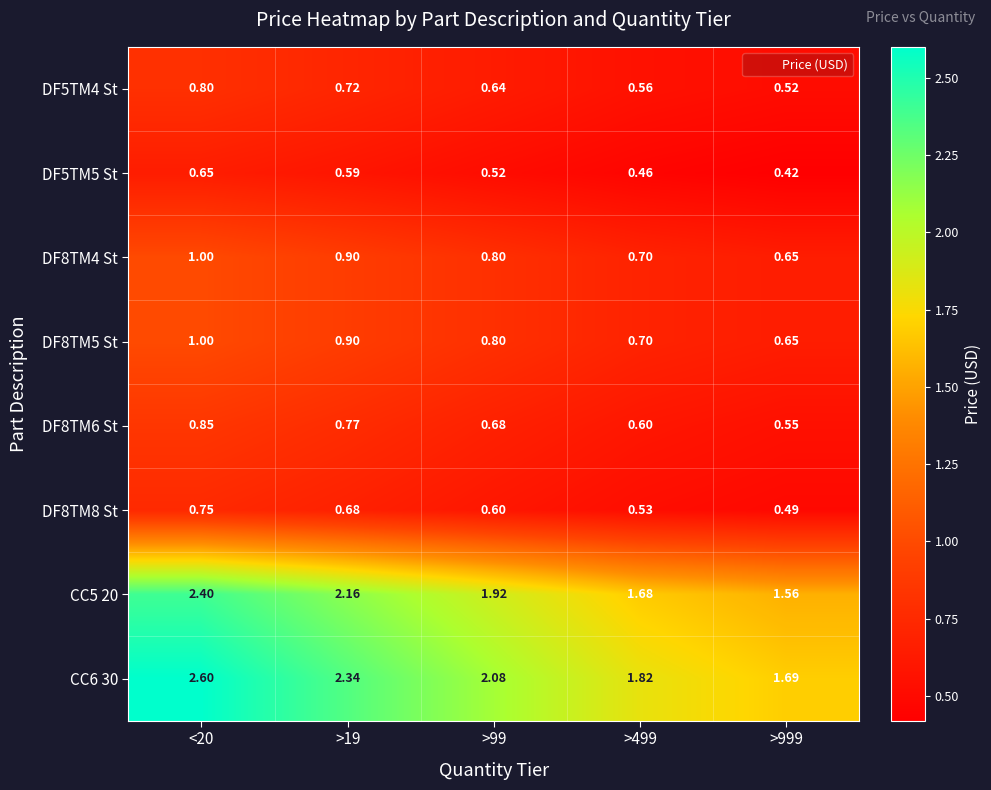

Reading left to right, what are all the values shown in this chart?

DF5TM4 St: <20=0.8	>19=0.7	>99=0.6	>499=0.6	>999=0.5
DF5TM5 St: <20=0.7	>19=0.6	>99=0.5	>499=0.5	>999=0.4
DF8TM4 St: <20=1.0	>19=0.9	>99=0.8	>499=0.7	>999=0.7
DF8TM5 St: <20=1.0	>19=0.9	>99=0.8	>499=0.7	>999=0.7
DF8TM6 St: <20=0.8	>19=0.8	>99=0.7	>499=0.6	>999=0.6
DF8TM8 St: <20=0.8	>19=0.7	>99=0.6	>499=0.5	>999=0.5
CC5 20: <20=2.4	>19=2.2	>99=1.9	>499=1.7	>999=1.6
CC6 30: <20=2.6	>19=2.3	>99=2.1	>499=1.8	>999=1.7